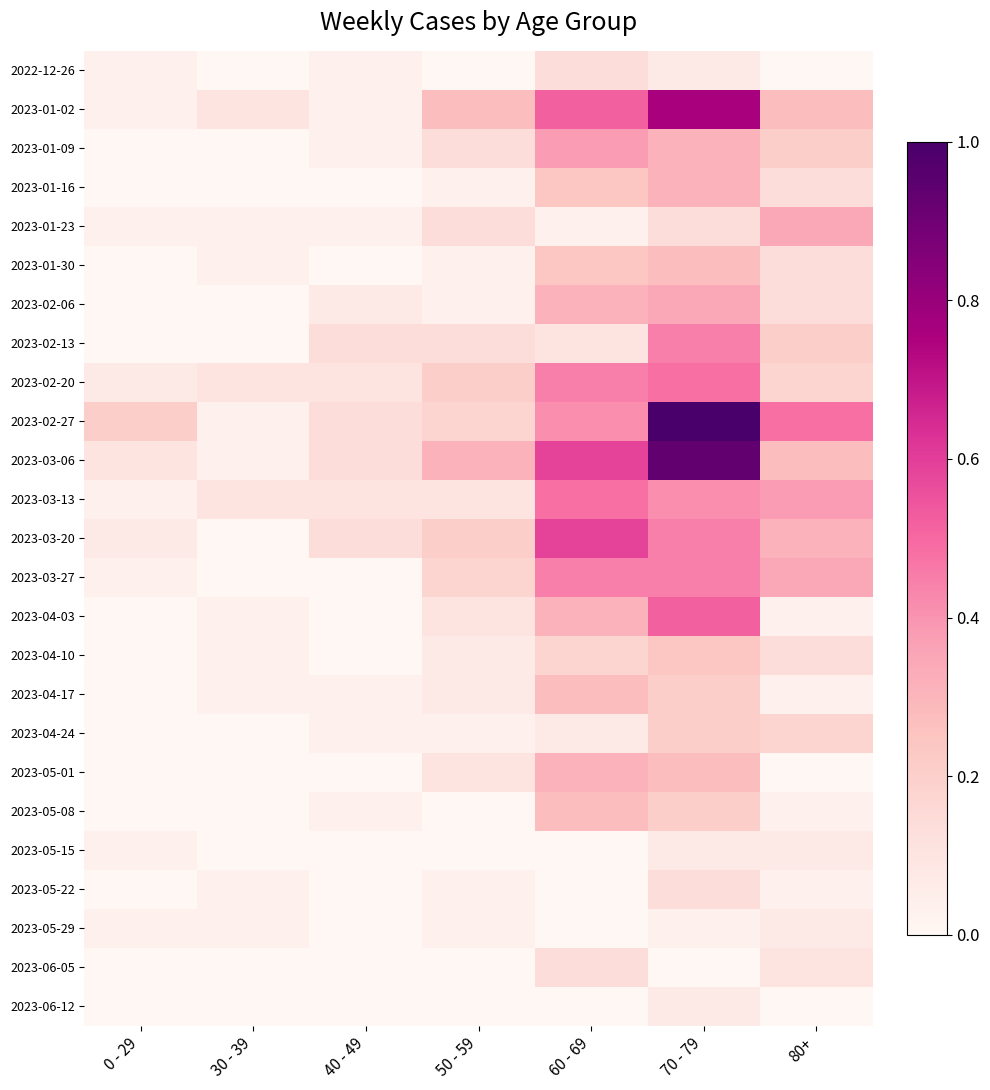

Reading left to right, list all the values displayed in this chart.

2022-12-26: 0 - 29=0.0	30 - 39=0.0	40 - 49=0.0	50 - 59=0.0	60 - 69=0.1	70 - 79=0.1	80+=0.0
2023-01-02: 0 - 29=0.0	30 - 39=0.1	40 - 49=0.0	50 - 59=0.3	60 - 69=0.5	70 - 79=0.8	80+=0.3
2023-01-09: 0 - 29=0.0	30 - 39=0.0	40 - 49=0.0	50 - 59=0.1	60 - 69=0.4	70 - 79=0.3	80+=0.2
2023-01-16: 0 - 29=0.0	30 - 39=0.0	40 - 49=0.0	50 - 59=0.0	60 - 69=0.2	70 - 79=0.3	80+=0.1
2023-01-23: 0 - 29=0.0	30 - 39=0.0	40 - 49=0.0	50 - 59=0.1	60 - 69=0.0	70 - 79=0.1	80+=0.3
2023-01-30: 0 - 29=0.0	30 - 39=0.0	40 - 49=0.0	50 - 59=0.0	60 - 69=0.2	70 - 79=0.3	80+=0.1
2023-02-06: 0 - 29=0.0	30 - 39=0.0	40 - 49=0.1	50 - 59=0.0	60 - 69=0.3	70 - 79=0.3	80+=0.1
2023-02-13: 0 - 29=0.0	30 - 39=0.0	40 - 49=0.1	50 - 59=0.1	60 - 69=0.1	70 - 79=0.4	80+=0.2
2023-02-20: 0 - 29=0.1	30 - 39=0.1	40 - 49=0.1	50 - 59=0.2	60 - 69=0.4	70 - 79=0.5	80+=0.2
2023-02-27: 0 - 29=0.2	30 - 39=0.0	40 - 49=0.1	50 - 59=0.2	60 - 69=0.4	70 - 79=1.0	80+=0.5
2023-03-06: 0 - 29=0.1	30 - 39=0.0	40 - 49=0.1	50 - 59=0.3	60 - 69=0.6	70 - 79=0.9	80+=0.3
2023-03-13: 0 - 29=0.0	30 - 39=0.1	40 - 49=0.1	50 - 59=0.1	60 - 69=0.5	70 - 79=0.4	80+=0.4
2023-03-20: 0 - 29=0.1	30 - 39=0.0	40 - 49=0.1	50 - 59=0.2	60 - 69=0.6	70 - 79=0.4	80+=0.3
2023-03-27: 0 - 29=0.0	30 - 39=0.0	40 - 49=0.0	50 - 59=0.2	60 - 69=0.4	70 - 79=0.4	80+=0.3
2023-04-03: 0 - 29=0.0	30 - 39=0.0	40 - 49=0.0	50 - 59=0.1	60 - 69=0.3	70 - 79=0.5	80+=0.0
2023-04-10: 0 - 29=0.0	30 - 39=0.0	40 - 49=0.0	50 - 59=0.1	60 - 69=0.2	70 - 79=0.2	80+=0.1
2023-04-17: 0 - 29=0.0	30 - 39=0.0	40 - 49=0.0	50 - 59=0.1	60 - 69=0.3	70 - 79=0.2	80+=0.0
2023-04-24: 0 - 29=0.0	30 - 39=0.0	40 - 49=0.0	50 - 59=0.0	60 - 69=0.1	70 - 79=0.2	80+=0.2
2023-05-01: 0 - 29=0.0	30 - 39=0.0	40 - 49=0.0	50 - 59=0.1	60 - 69=0.3	70 - 79=0.3	80+=0.0
2023-05-08: 0 - 29=0.0	30 - 39=0.0	40 - 49=0.0	50 - 59=0.0	60 - 69=0.3	70 - 79=0.2	80+=0.0
2023-05-15: 0 - 29=0.0	30 - 39=0.0	40 - 49=0.0	50 - 59=0.0	60 - 69=0.0	70 - 79=0.1	80+=0.1
2023-05-22: 0 - 29=0.0	30 - 39=0.0	40 - 49=0.0	50 - 59=0.0	60 - 69=0.0	70 - 79=0.1	80+=0.0
2023-05-29: 0 - 29=0.0	30 - 39=0.0	40 - 49=0.0	50 - 59=0.0	60 - 69=0.0	70 - 79=0.0	80+=0.1
2023-06-05: 0 - 29=0.0	30 - 39=0.0	40 - 49=0.0	50 - 59=0.0	60 - 69=0.1	70 - 79=0.0	80+=0.1
2023-06-12: 0 - 29=0.0	30 - 39=0.0	40 - 49=0.0	50 - 59=0.0	60 - 69=0.0	70 - 79=0.1	80+=0.0